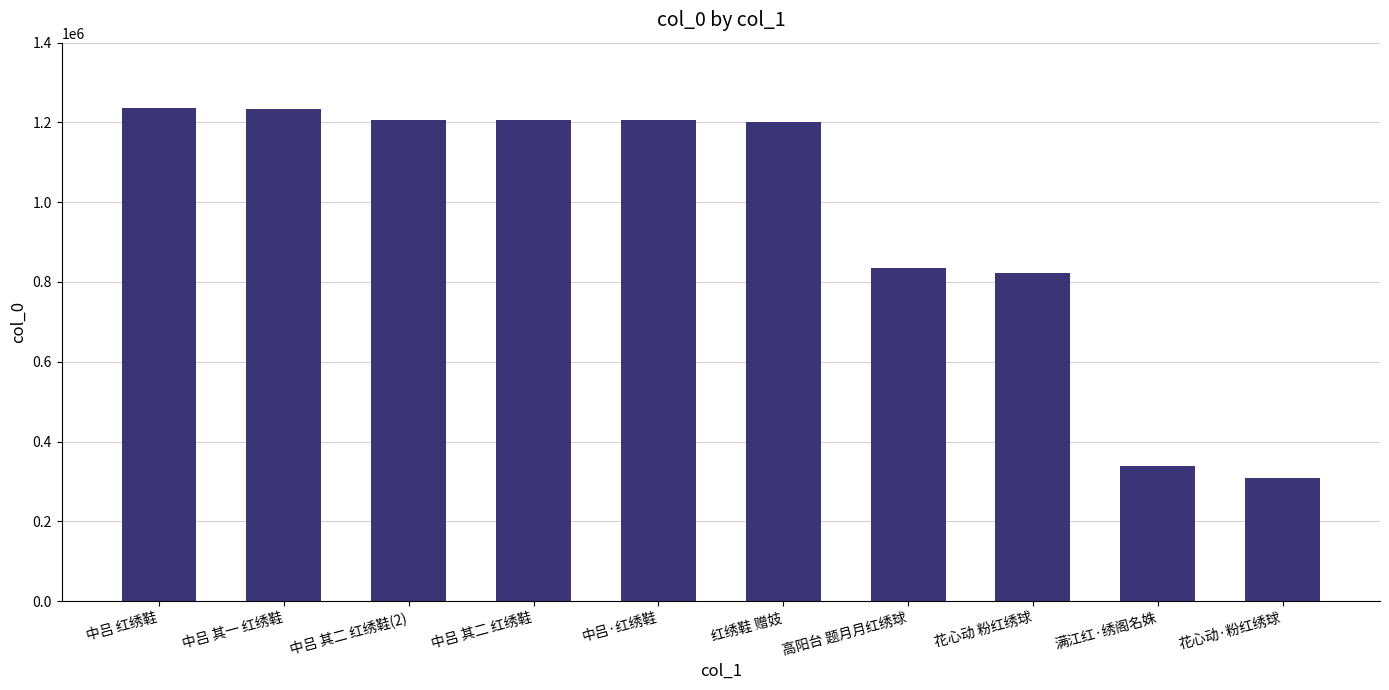

What value does the data have at 中吕 其二 红绣鞋?

1205235